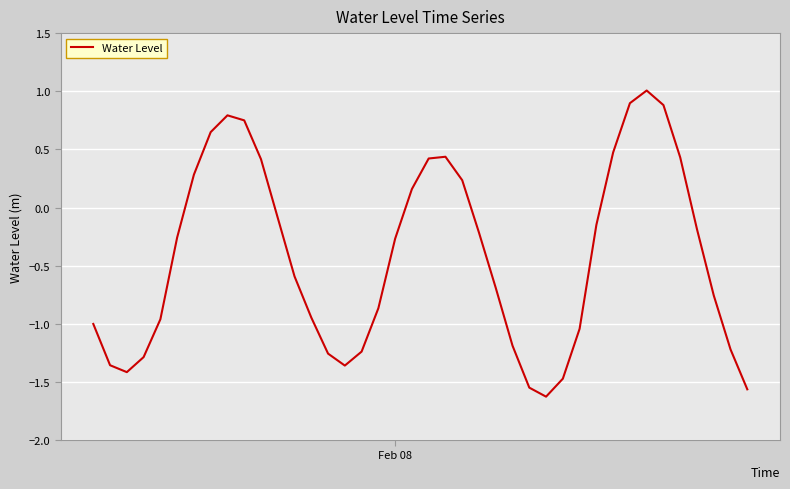

How many interior local peaks (higher than both neighbors) does the data have?

3